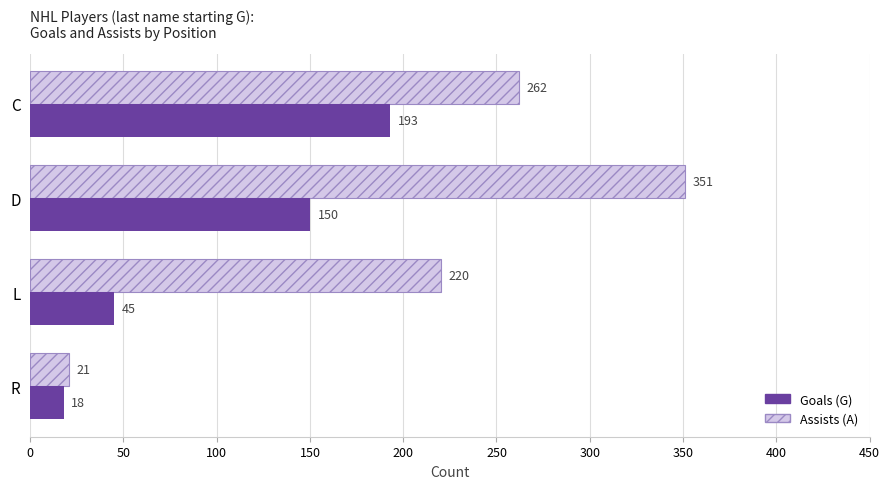

What is the total value across all series at R?

39